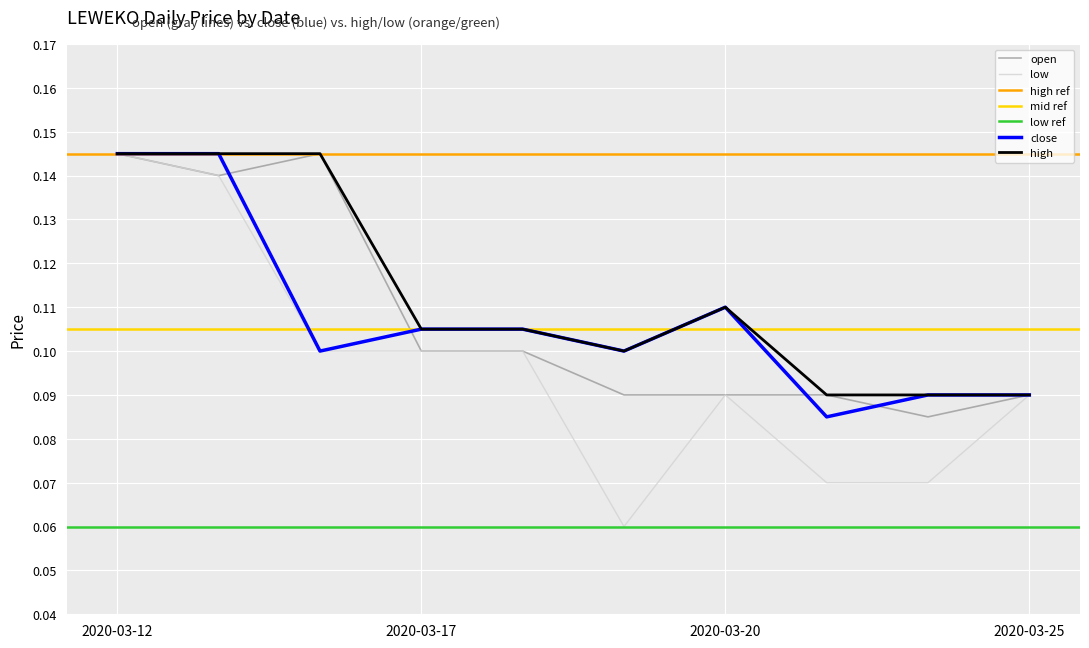

What is the difference between the maximum and minimum values in the high series?

0.1